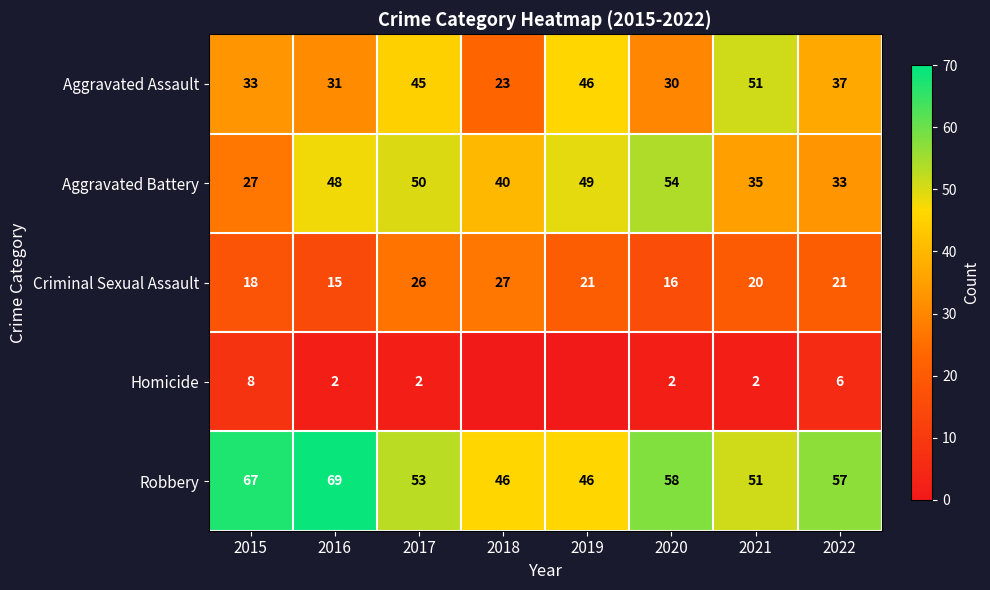

Which category has the highest value across all series?

2016